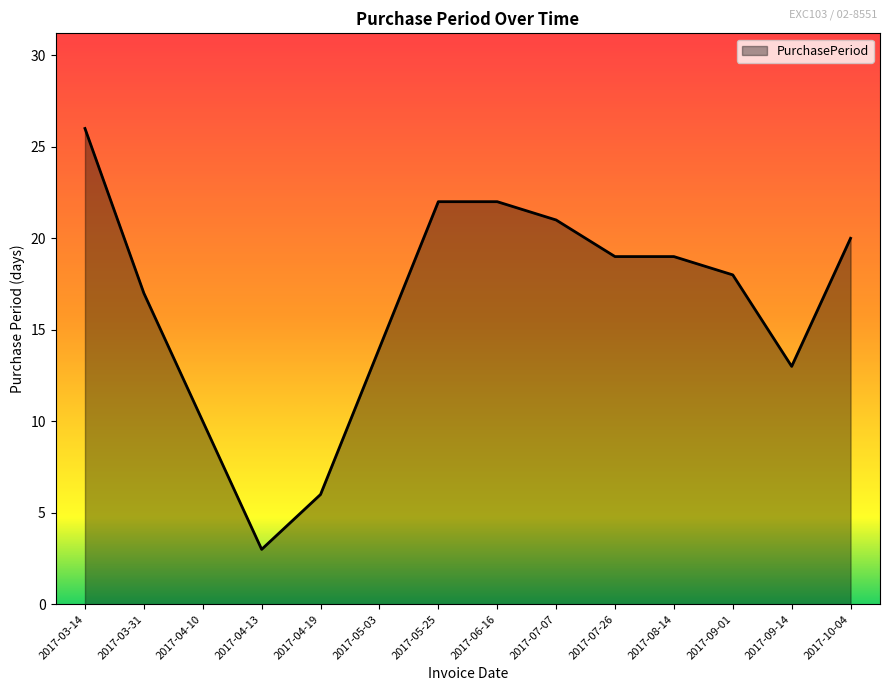

What is the difference between the second highest and second lowest values?

16